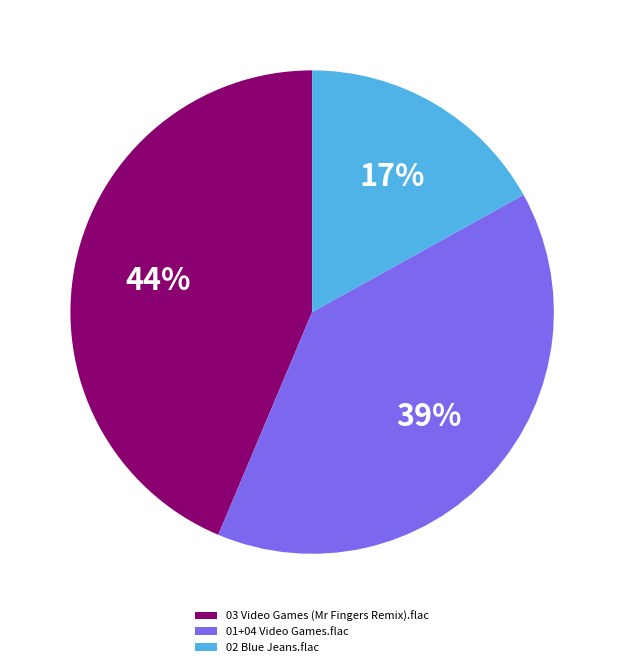

Approximately how many times larger is the value at 02 Blue Jeans.flac compared to 03 Video Games (Mr Fingers Remix).flac?

0.4